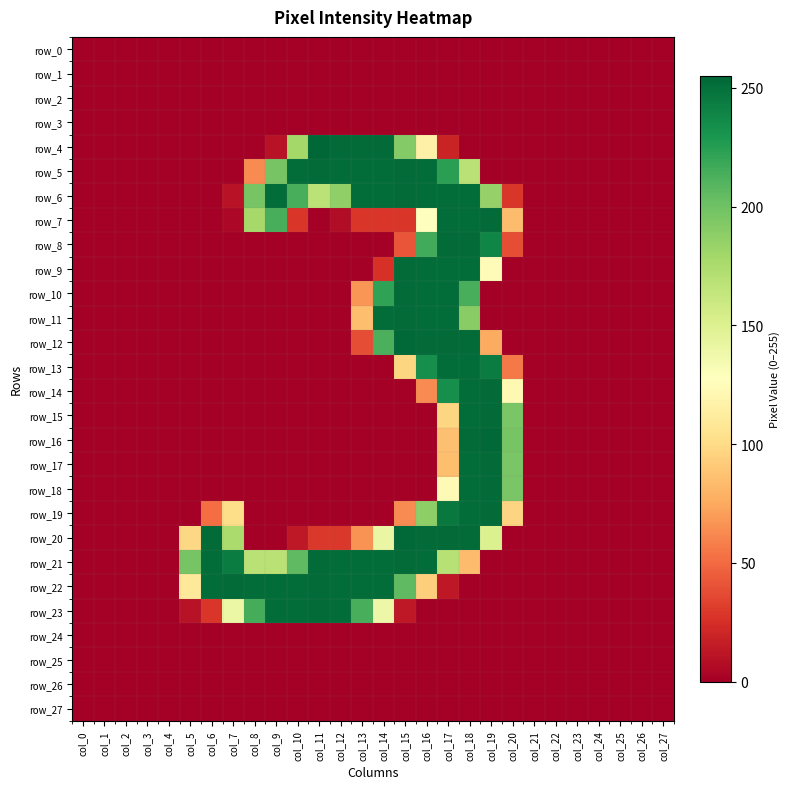

True or false: row_19 has a value of 135 at col_13.

False